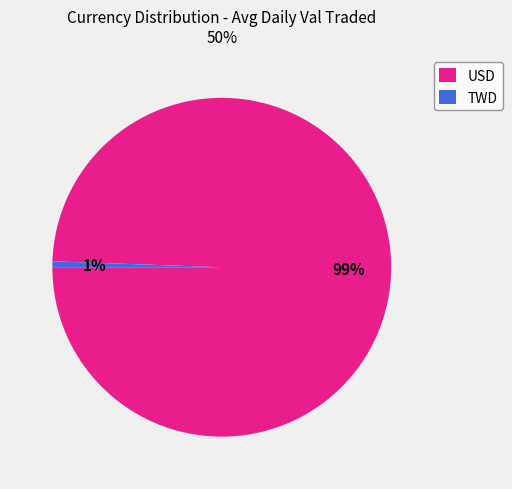

Is there a majority slice in this chart?

Yes